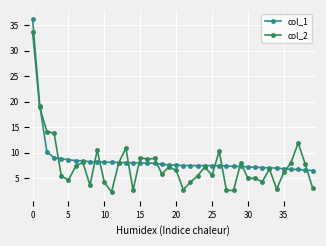

What is the maximum value for col_1?

36.3